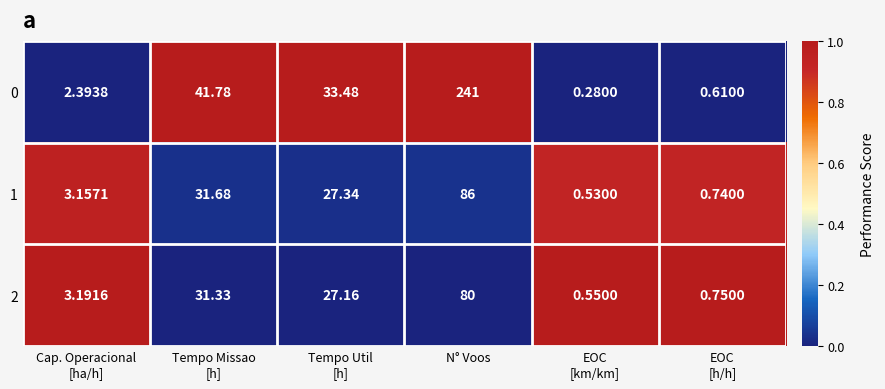

Which label corresponds to the largest value in the chart?

N° Voos